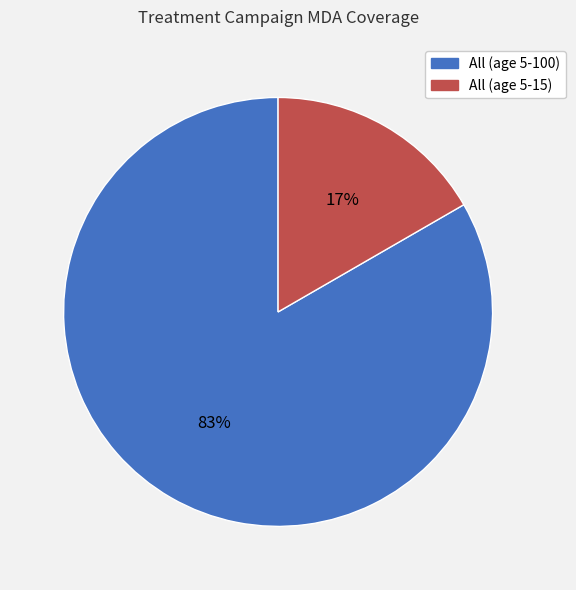

The All (age 5-100) slice represents 83% of the pie. True or false?

True